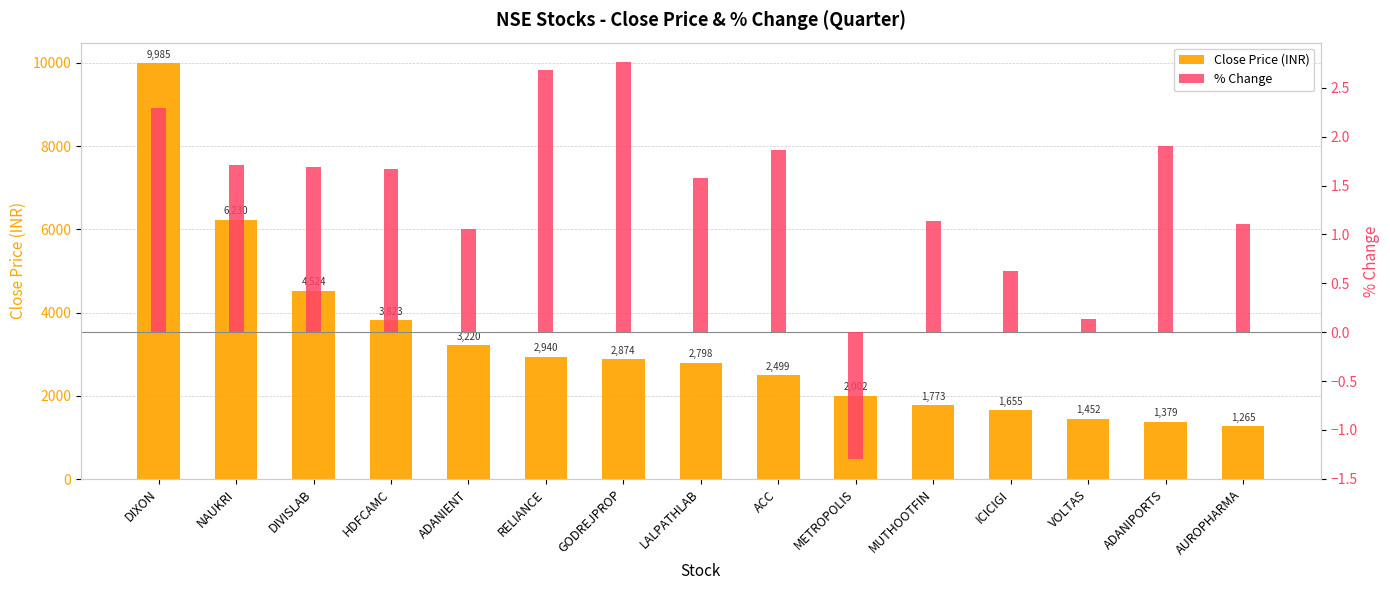

How many groups of bars are there?

15